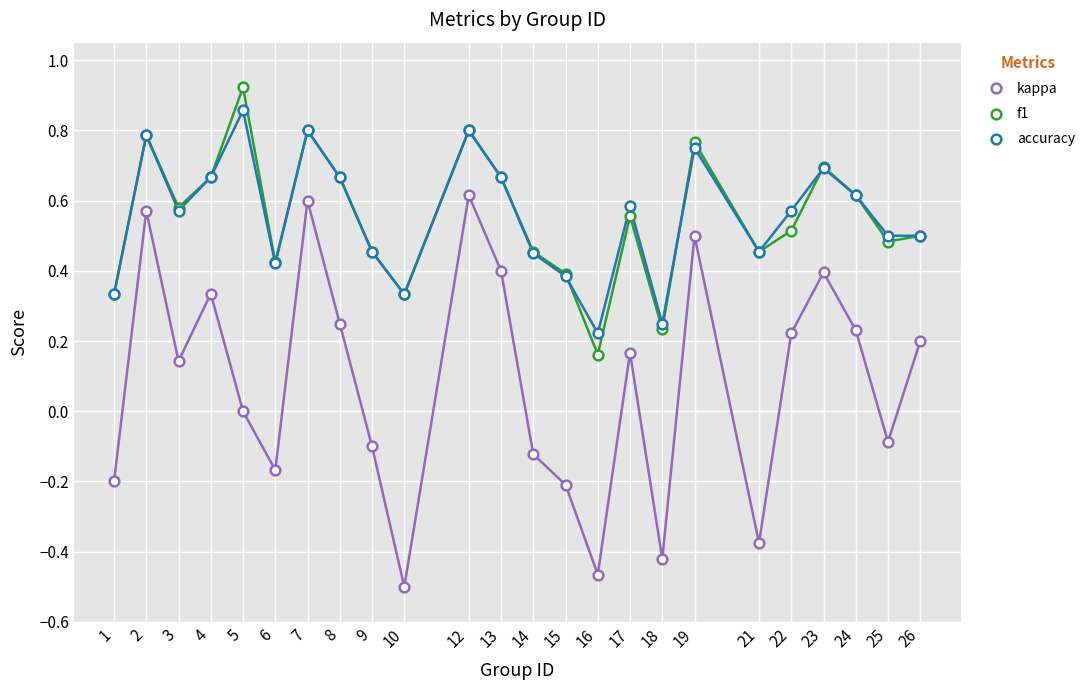

The value of accuracy at 6 is 0.6. True or false?

False